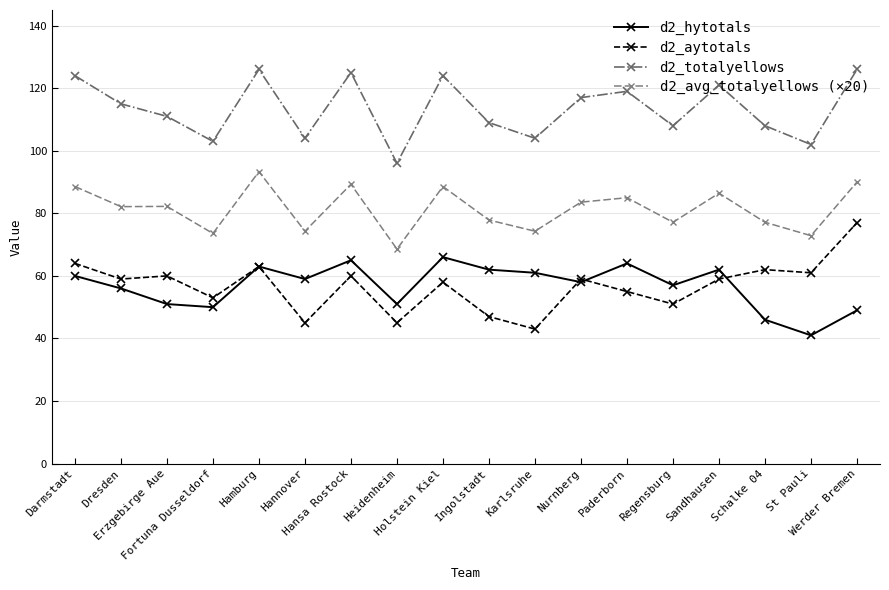

The d2_totalyellows series shows 115.0 at Dresden. True or false?

True